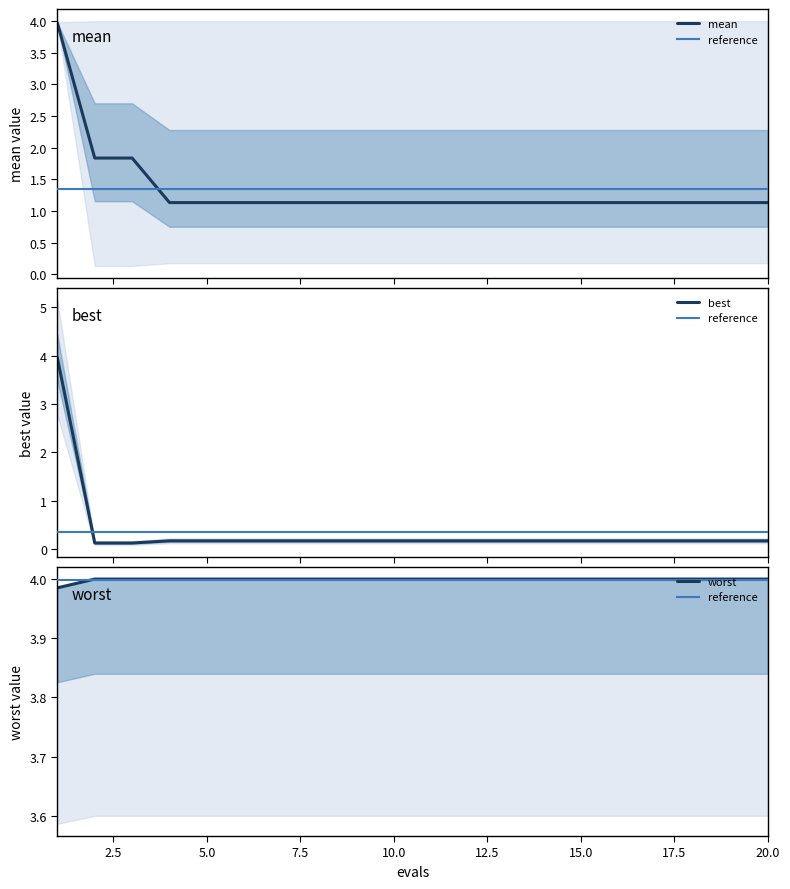

How many lines are shown in the chart?

3